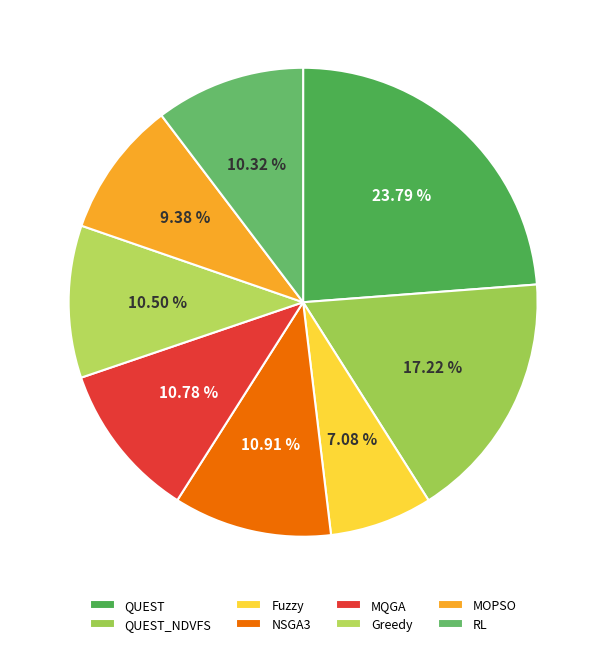

To the nearest percent, what is the difference between the MQGA and MOPSO slice percentages?

1%